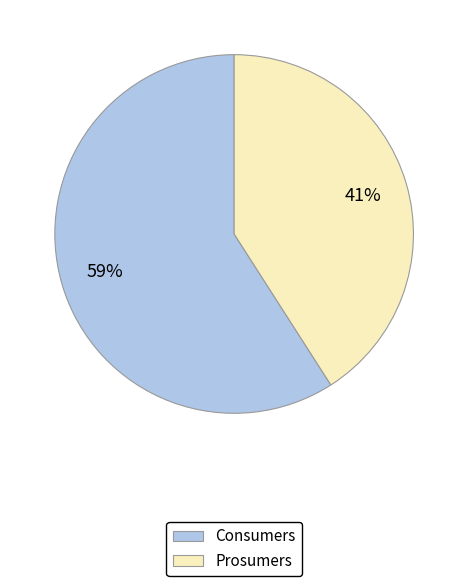

How many slices are in this pie chart?

2